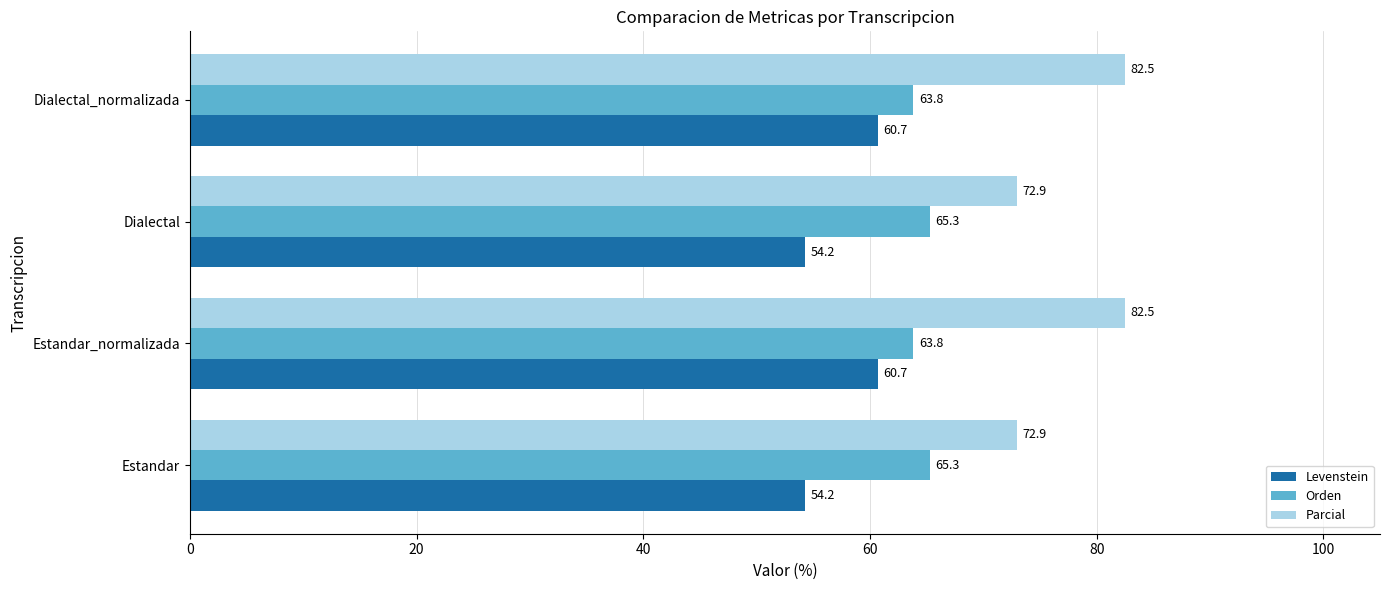

The Parcial series shows 72.9 at Dialectal. True or false?

True